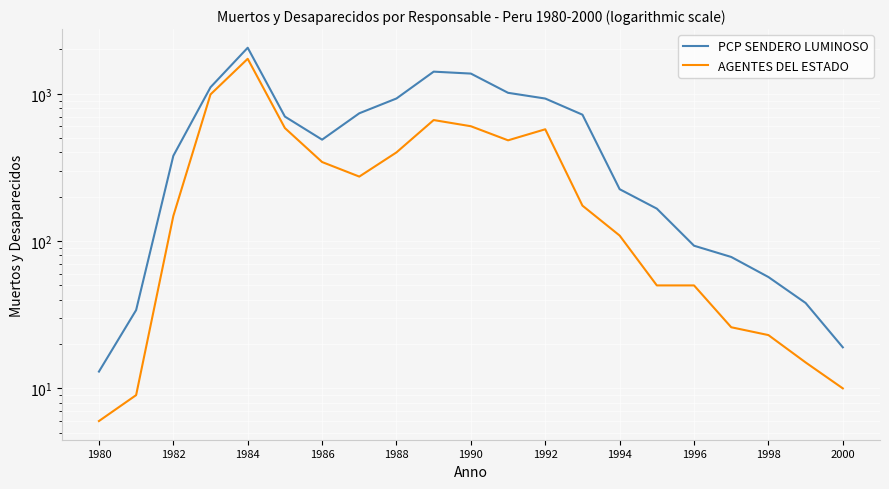

What is the minimum value for PCP SENDERO LUMINOSO?

13